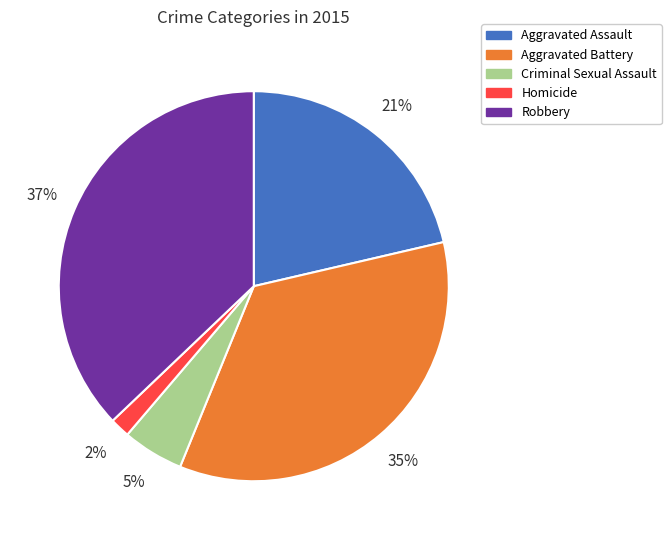

Which has a higher value, Robbery or Aggravated Assault?

Robbery